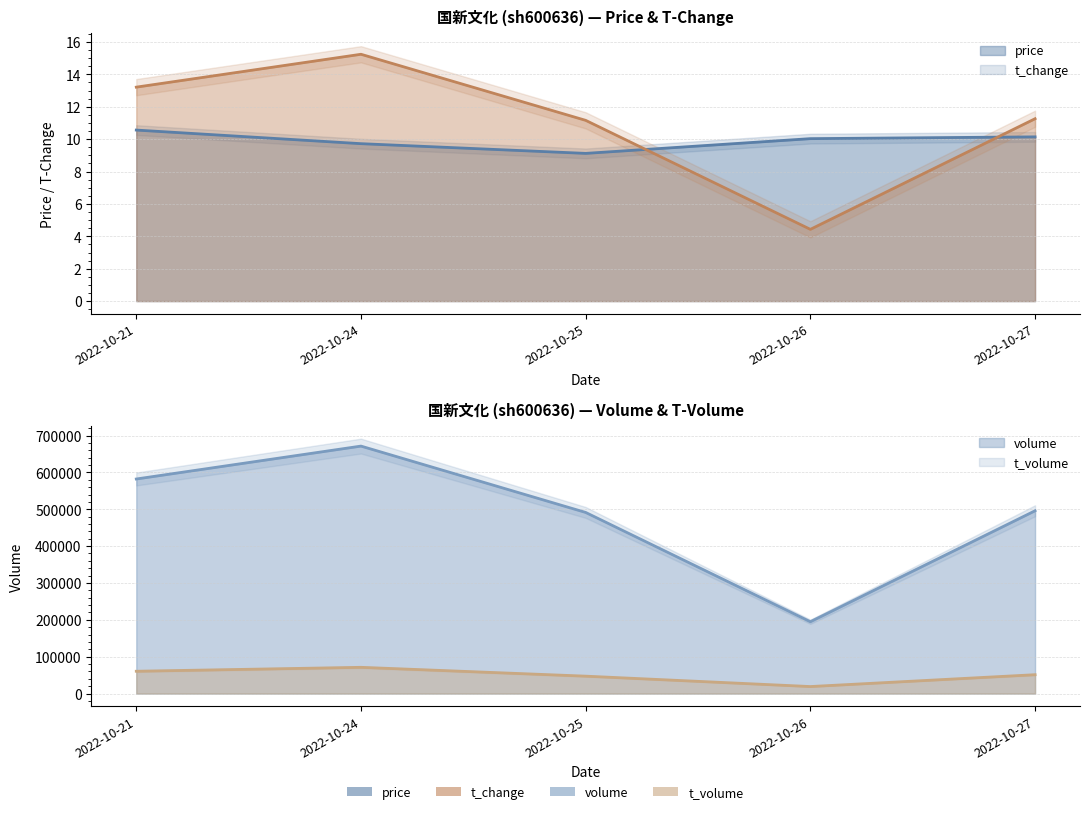

Is it true that t_change equals 15.2 at 2022-10-24?

True